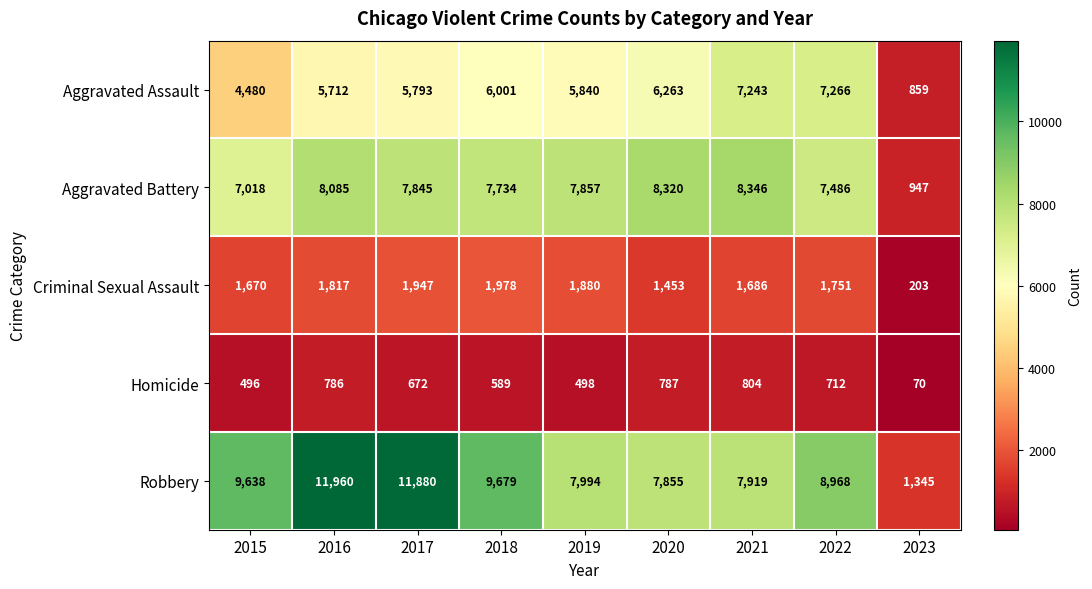

How many values in the Aggravated Battery series are below 7845?

4